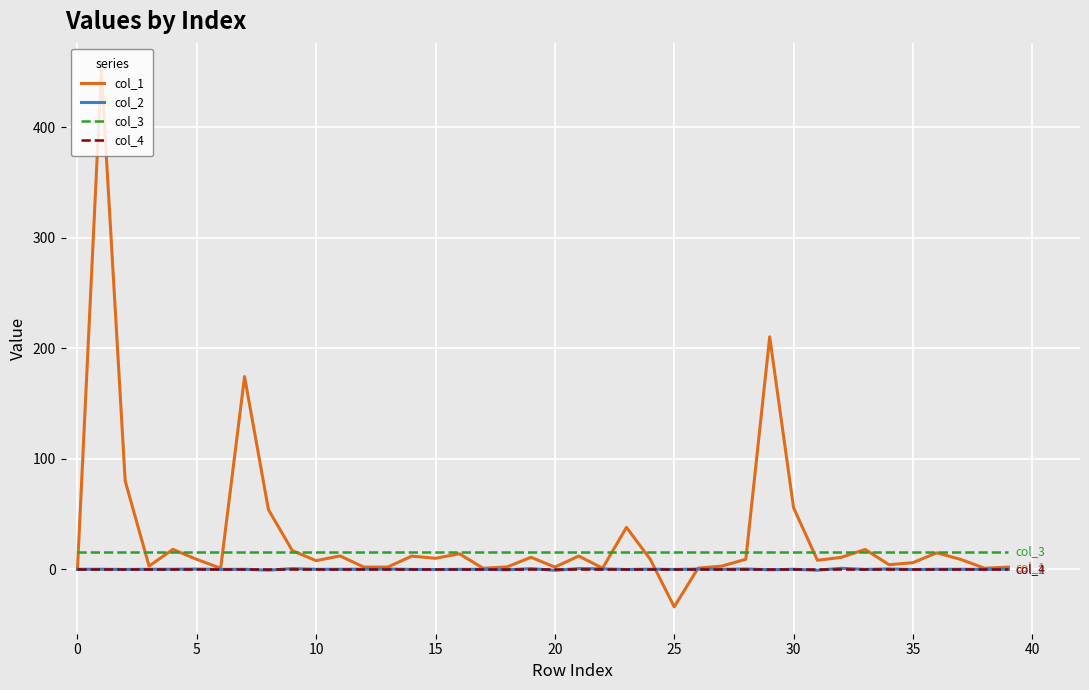

True or false: col_3 and col_2 cross at least once.

False